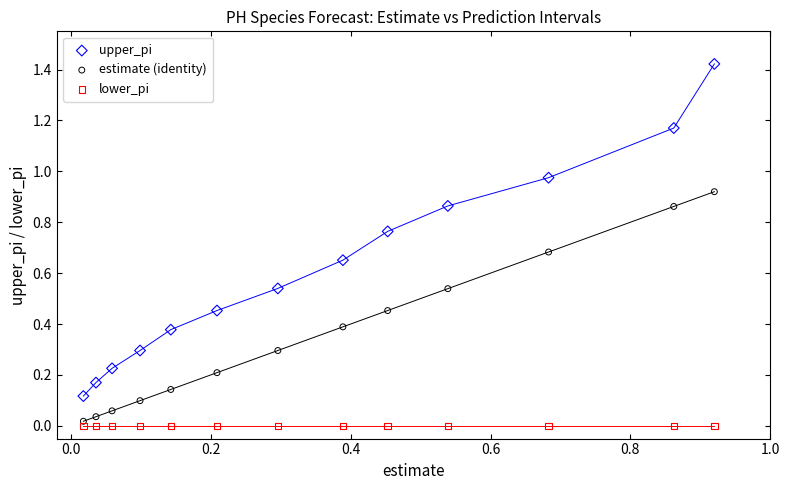

Which series contains the highest Y value?

upper_pi